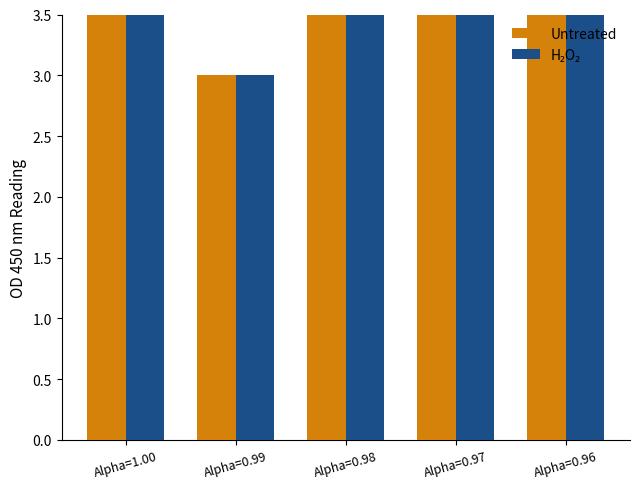

Is it true that Untreated equals 3 at Alpha=0.98?

False